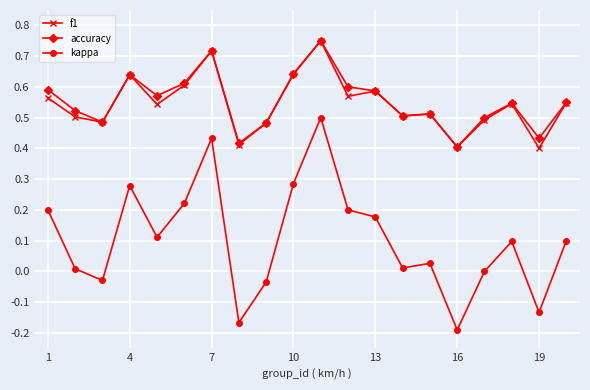

How many interior local peaks does the kappa series have?

5